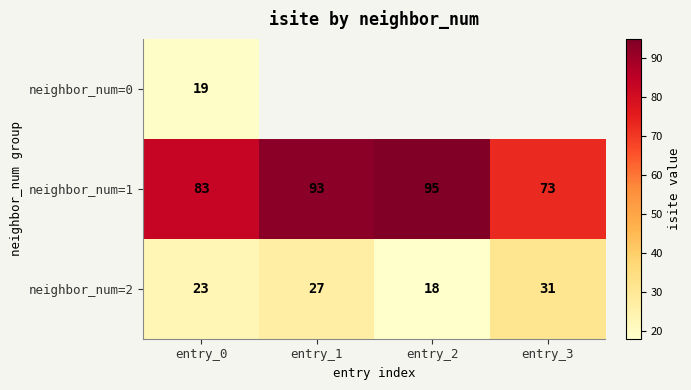

List the labels in order of neighbor_num=2 value, largest first.

entry_3, entry_1, entry_0, entry_2